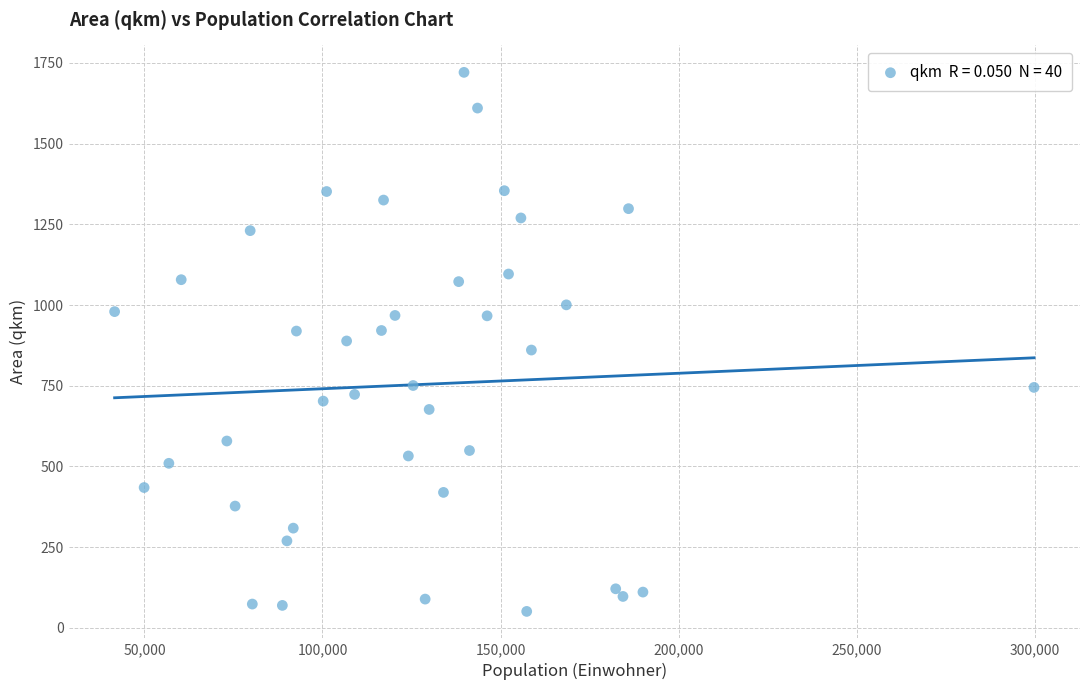

What is the range of X values (max minus min)?

258245.0